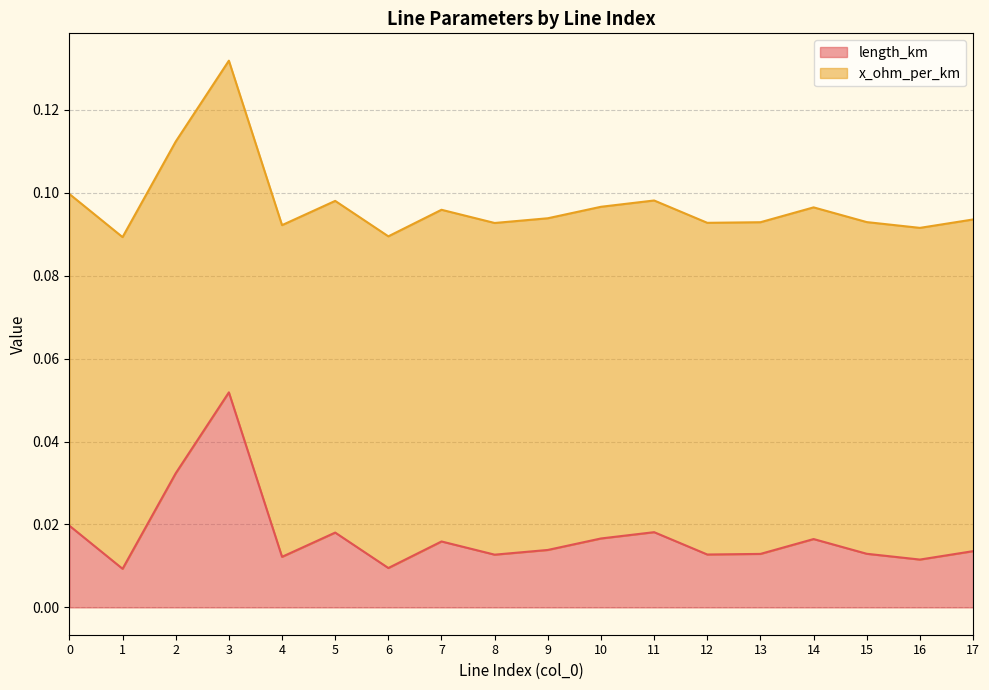

How many values are between 0 and 1?

18